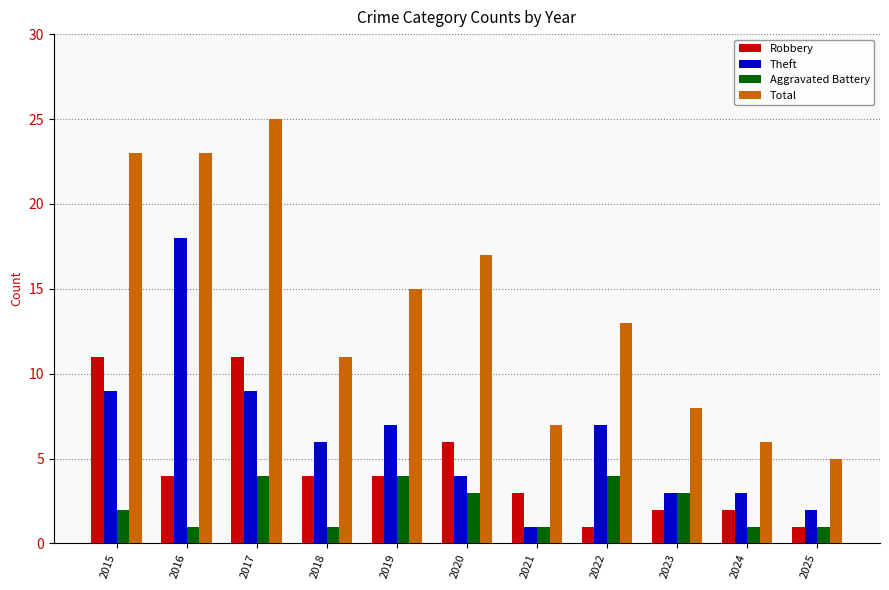

What is the difference between the second highest and second lowest values in the Theft series?

7